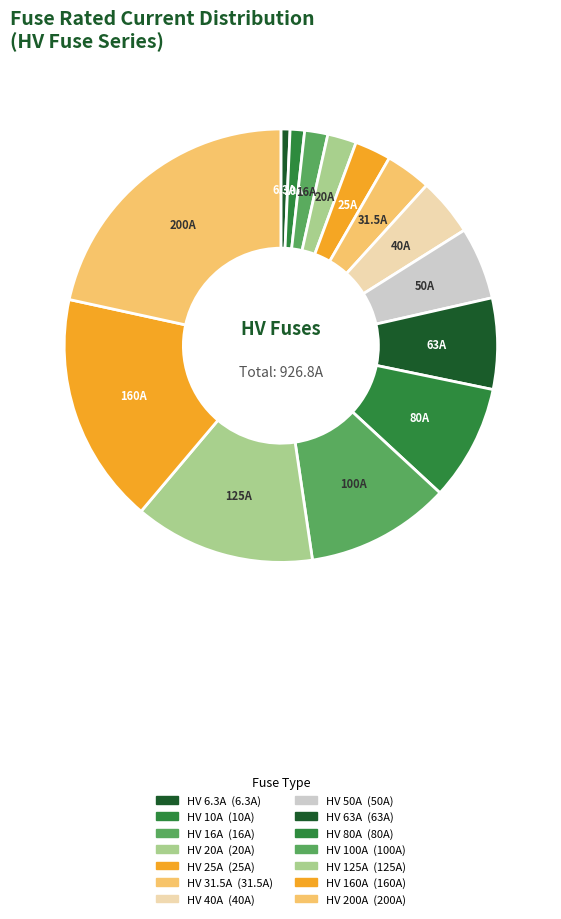

To the nearest percent, what is the average slice percentage?

7%